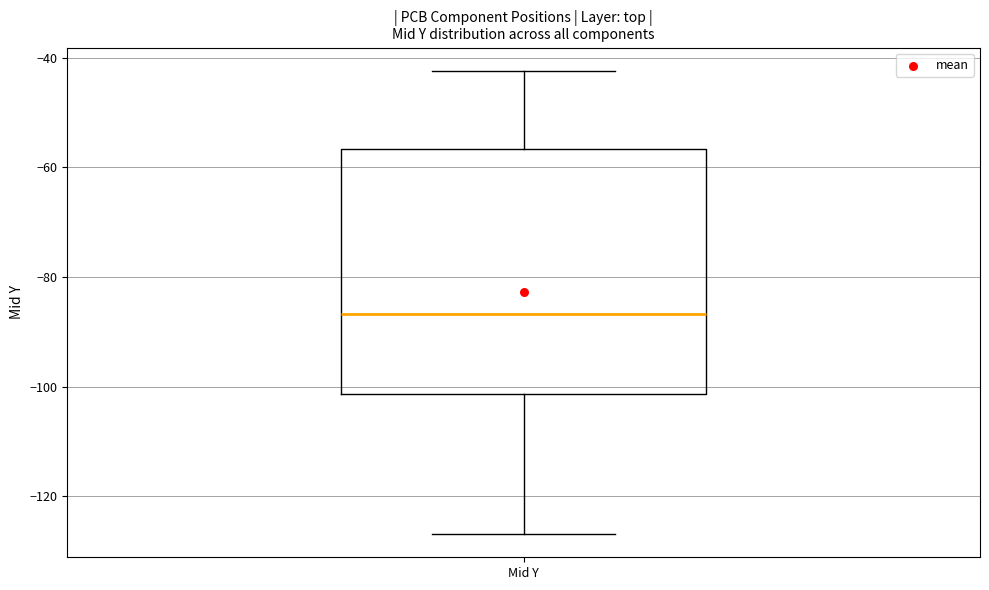

Read this box plot against the y-axis: the position of the median line, the range covered by the box, and the ends of both whiskers. The values are not printed on the chart, so give them approximately, as read against the axis.

median -86, box -102 to -56, whiskers -126 to -42